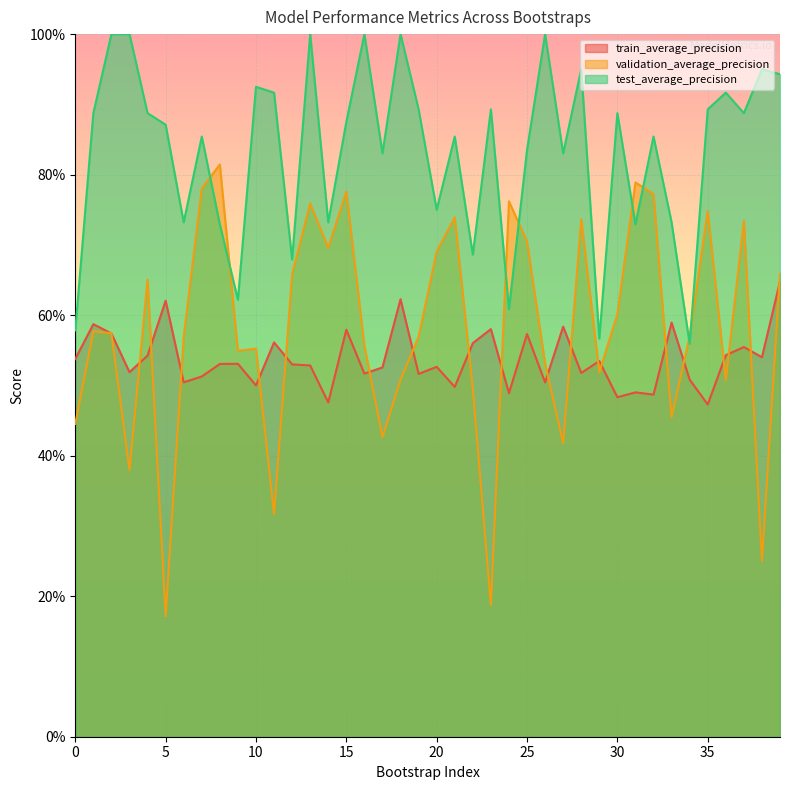

Where is the first local minimum for test_average_precision?

6